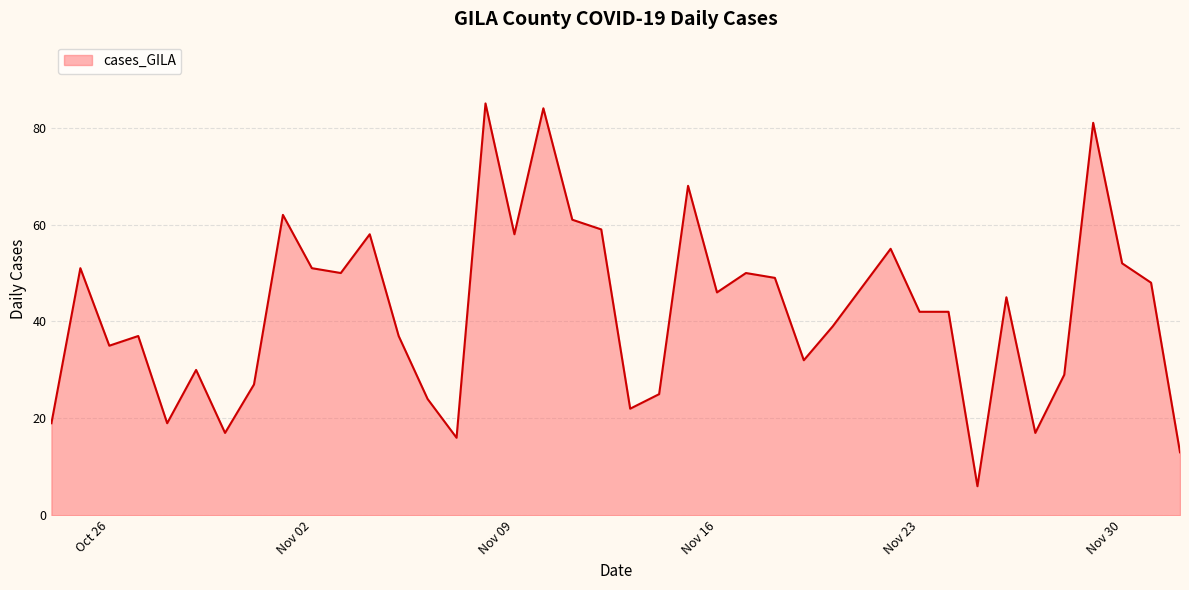

What is the smallest value displayed?

6